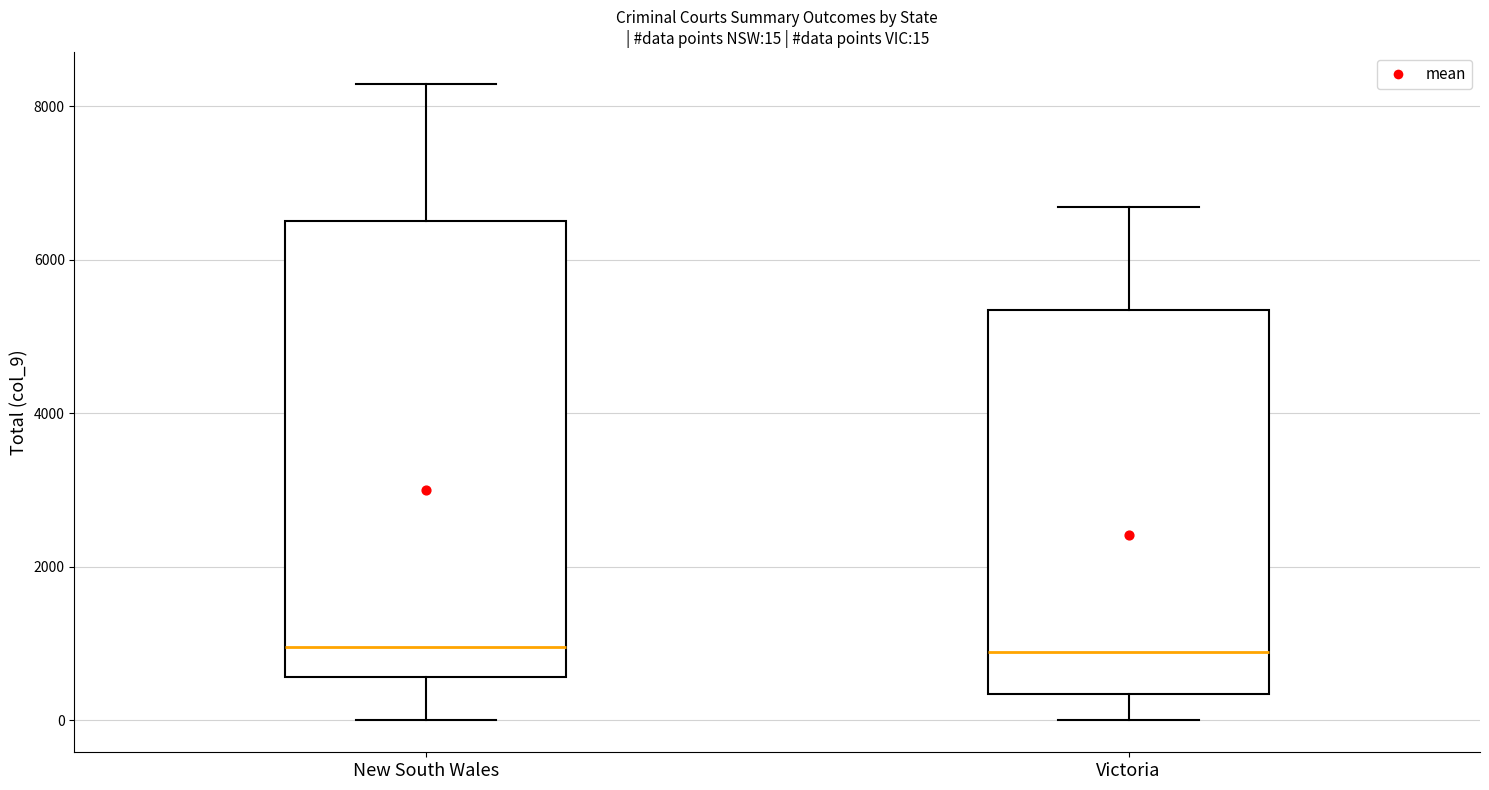

Comparing the boxes themselves (not the whiskers), which one is the tallest?

New South Wales